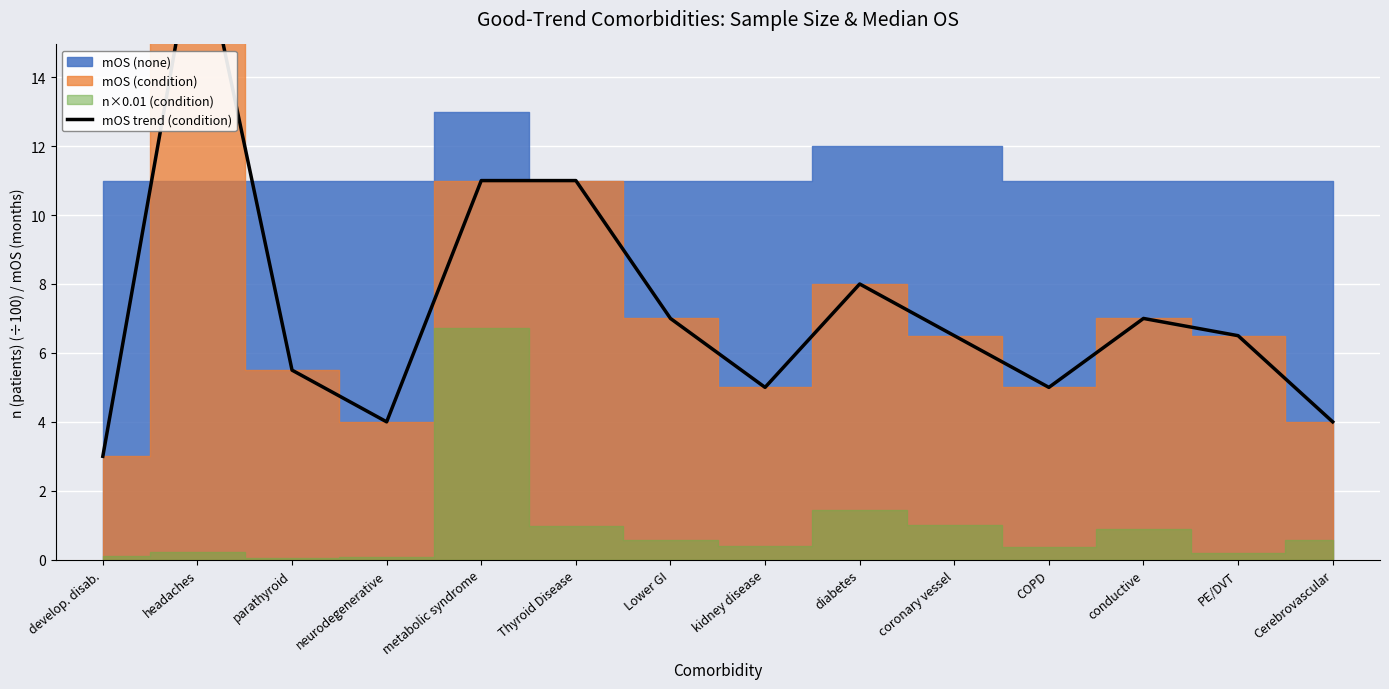

List the labels in order of value, smallest first.

develop. disab., neurodegenerative, Cerebrovascular, kidney disease, COPD, parathyroid, coronary vessel, PE/DVT, Lower GI, conductive, diabetes, metabolic syndrome, Thyroid Disease, headaches